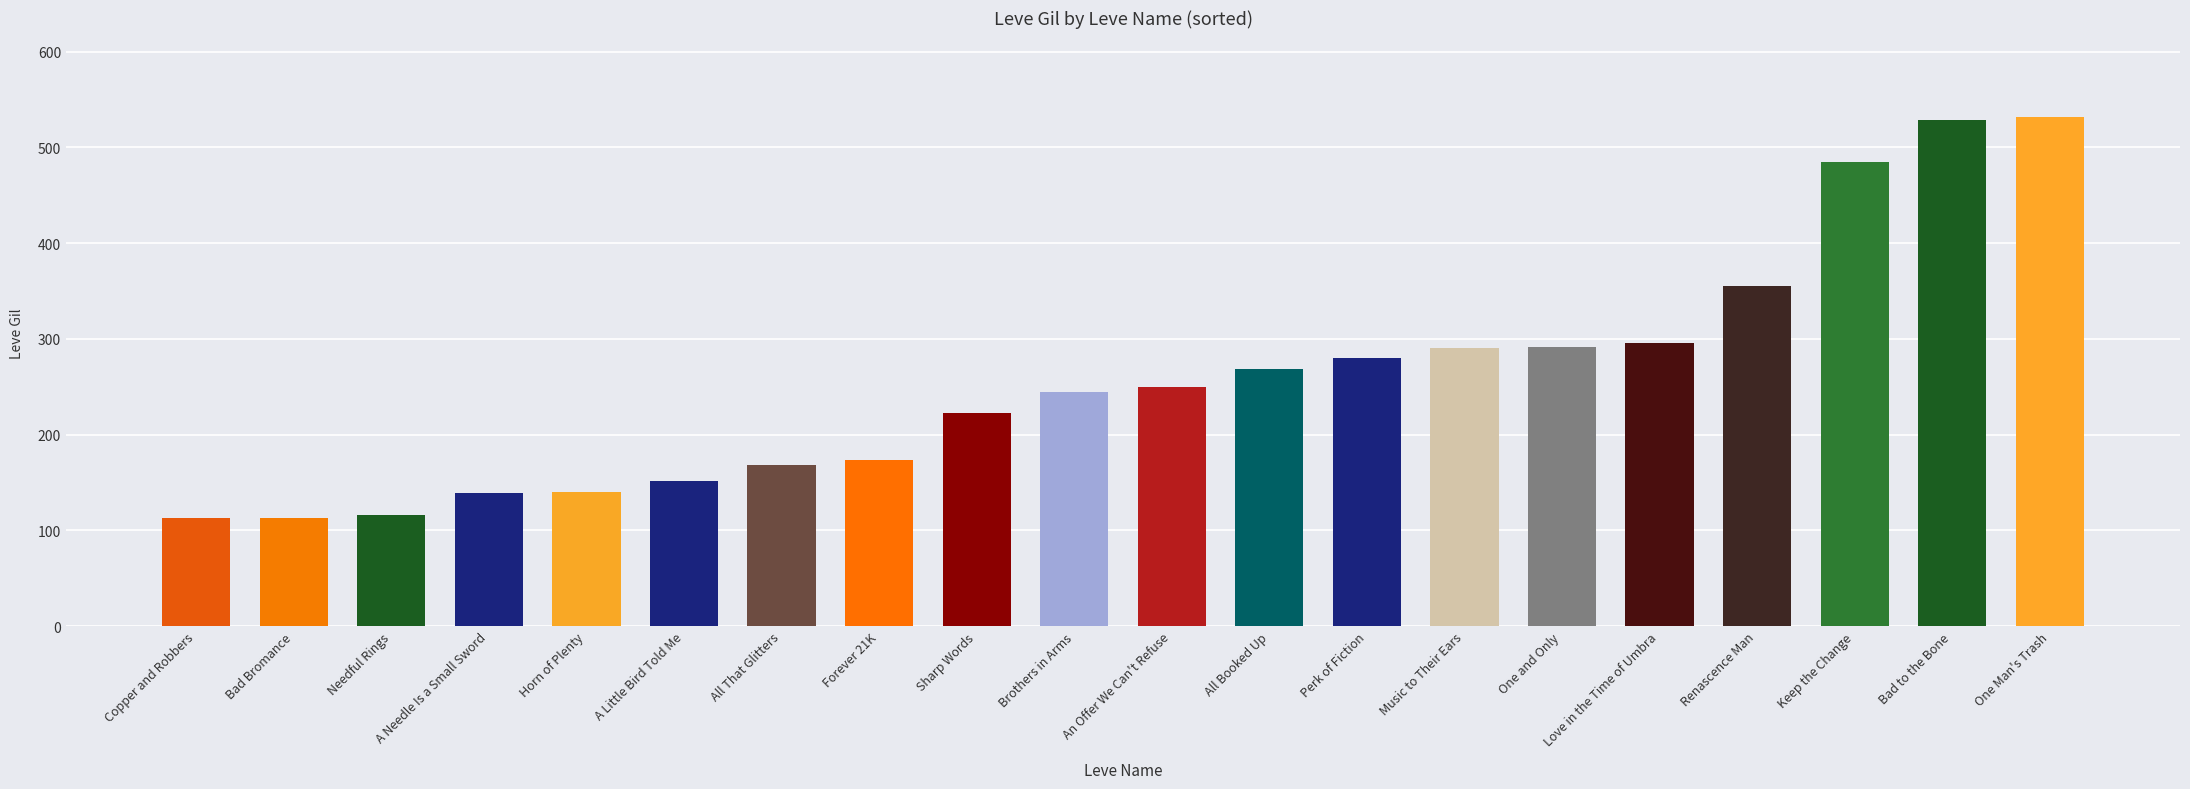

Is it true that the value at Copper and Robbers is 31?

False